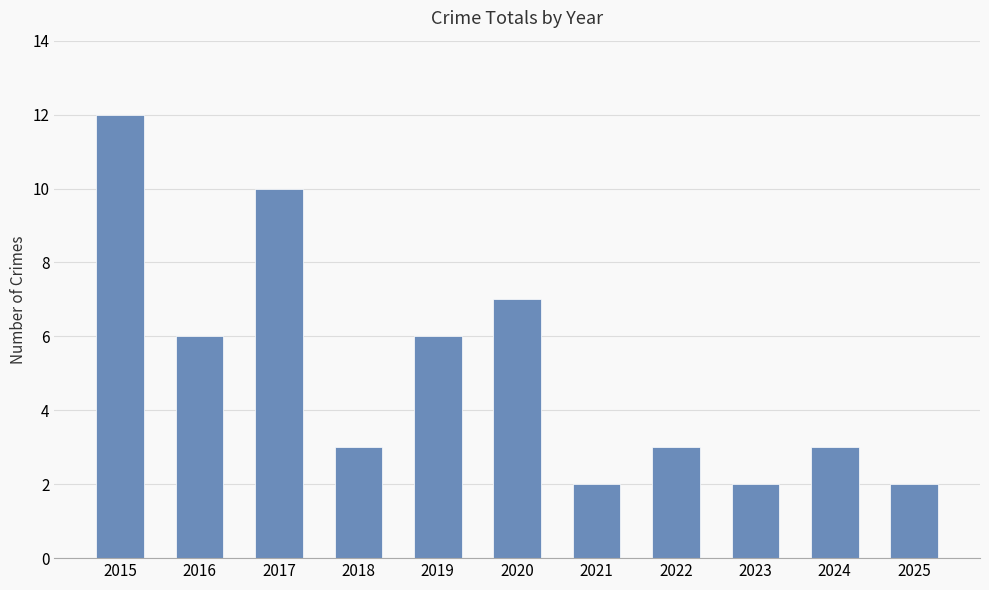

What is the difference between the maximum and minimum values?

10